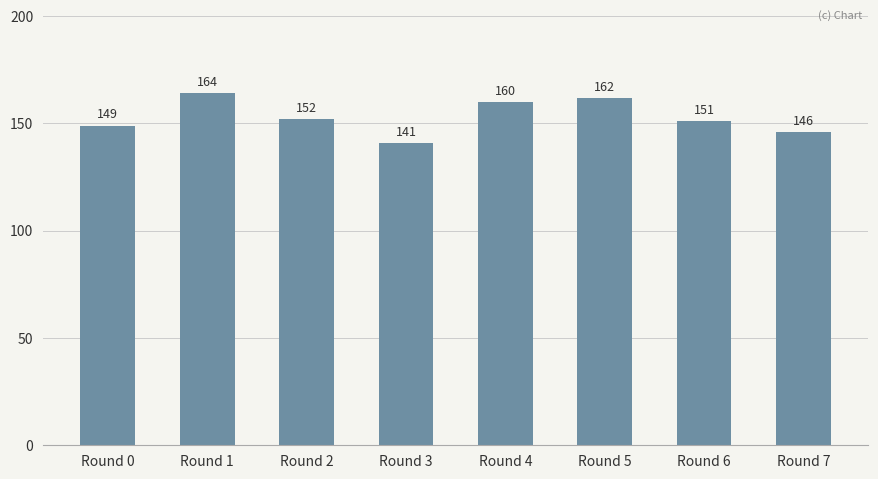

Reading right to left, list all the values displayed in this chart.

146	151	162	160	141	152	164	149